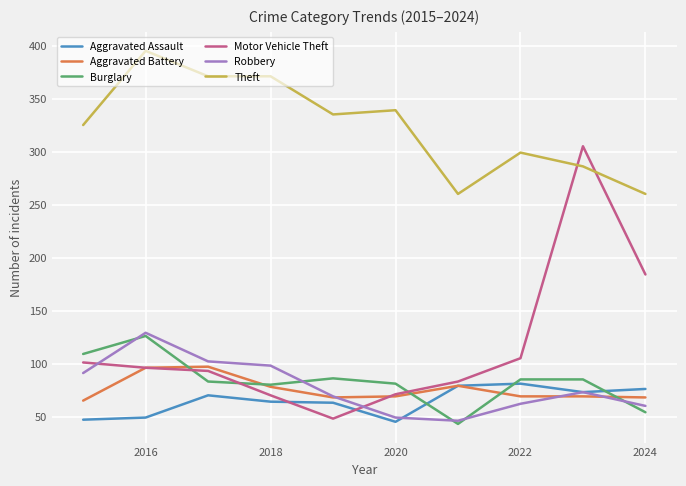

Which series has the largest range (max minus min)?

Motor Vehicle Theft